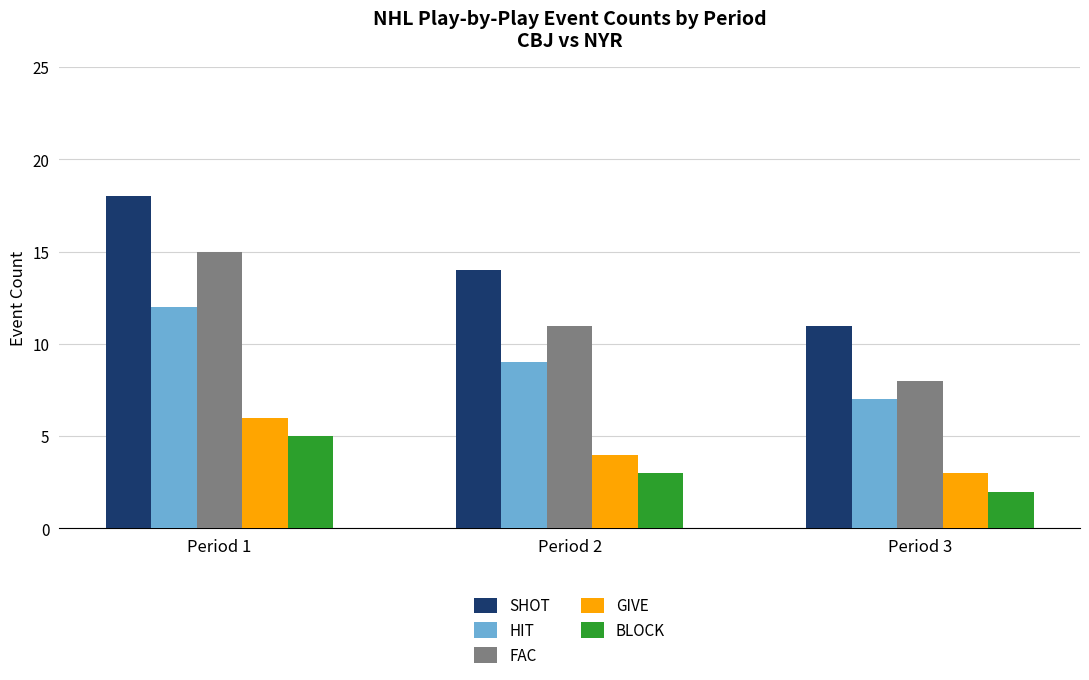

What is the sum of all HIT values?

28